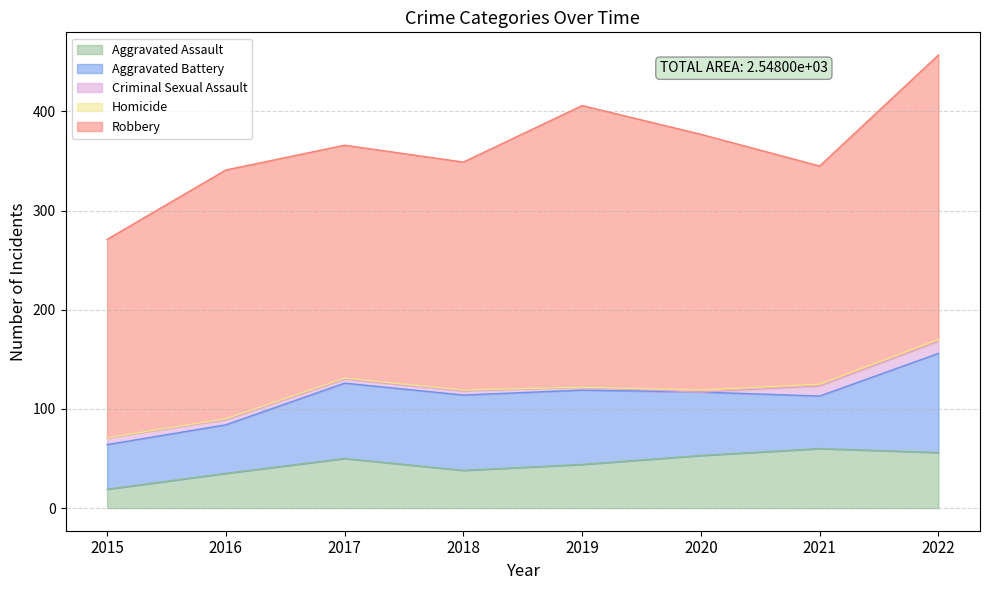

List the labels in order of Robbery value, largest first.

2022, 2019, 2020, 2016, 2017, 2018, 2021, 2015